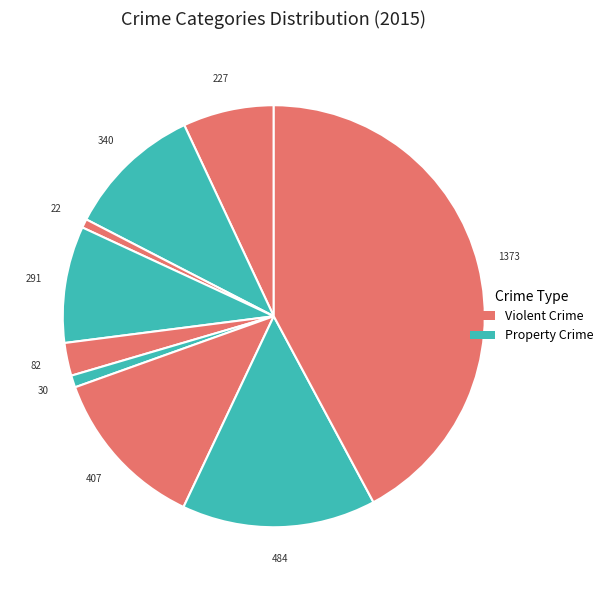

Is it true that 227 is 16% of the pie?

False